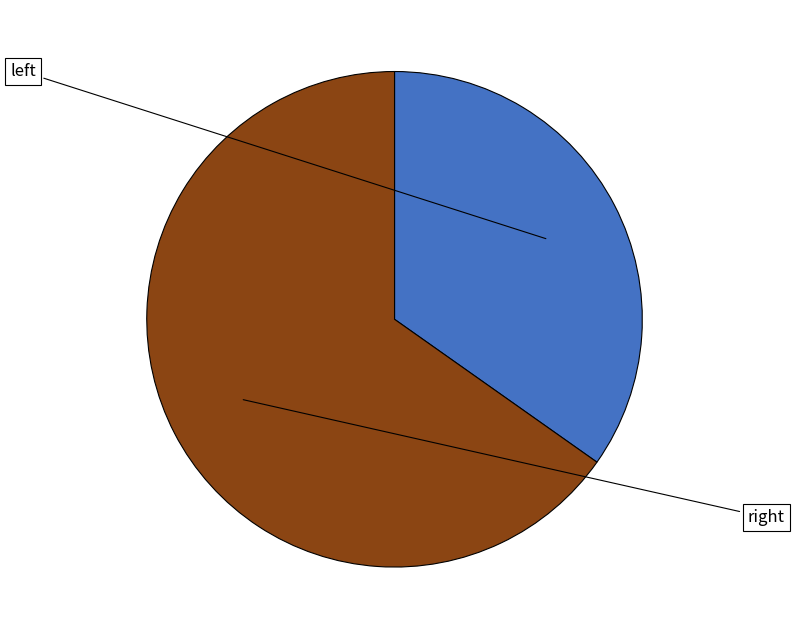

Rank the categories by value from lowest to highest.

left, right